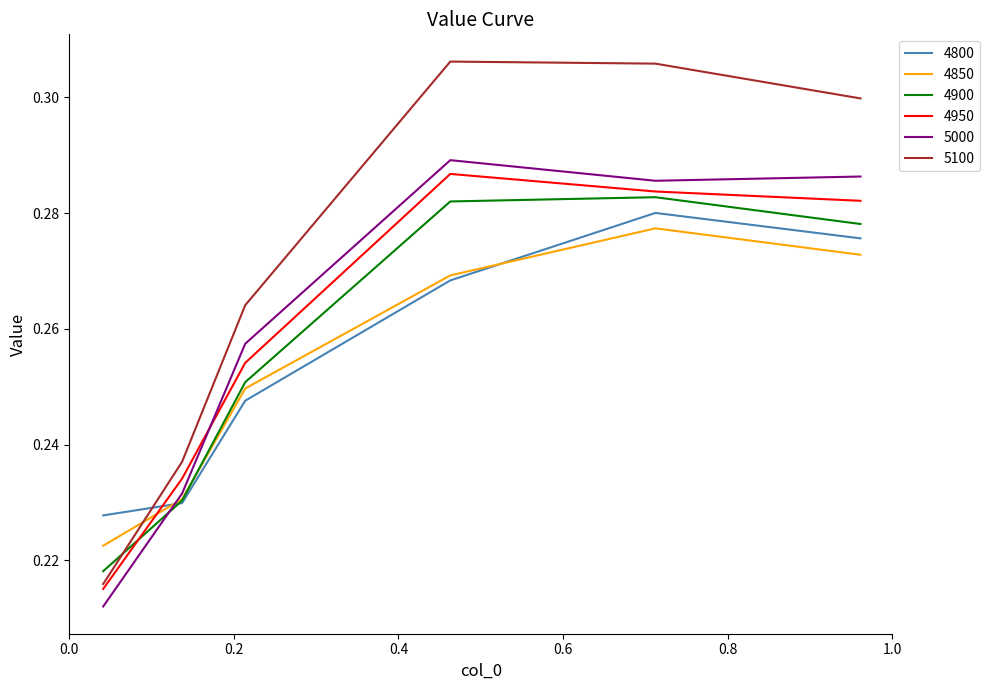

Which series has the widest spread of values?

5100